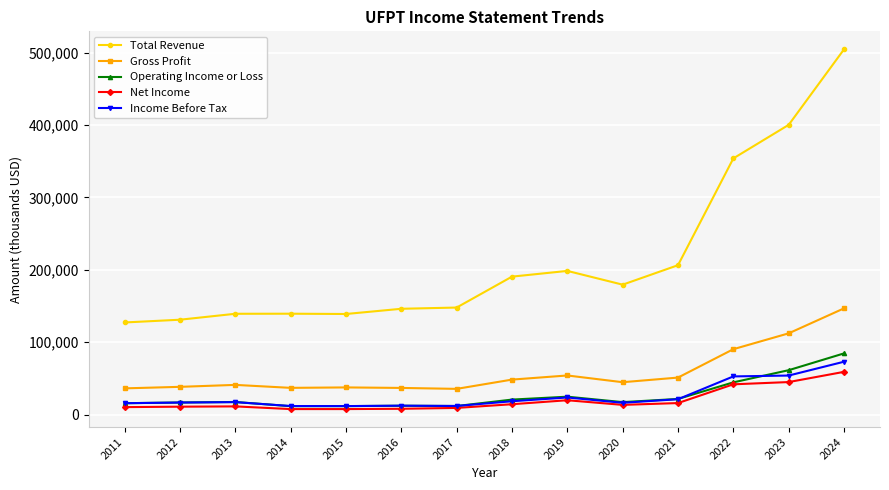

Which series has the widest spread of values?

Total Revenue